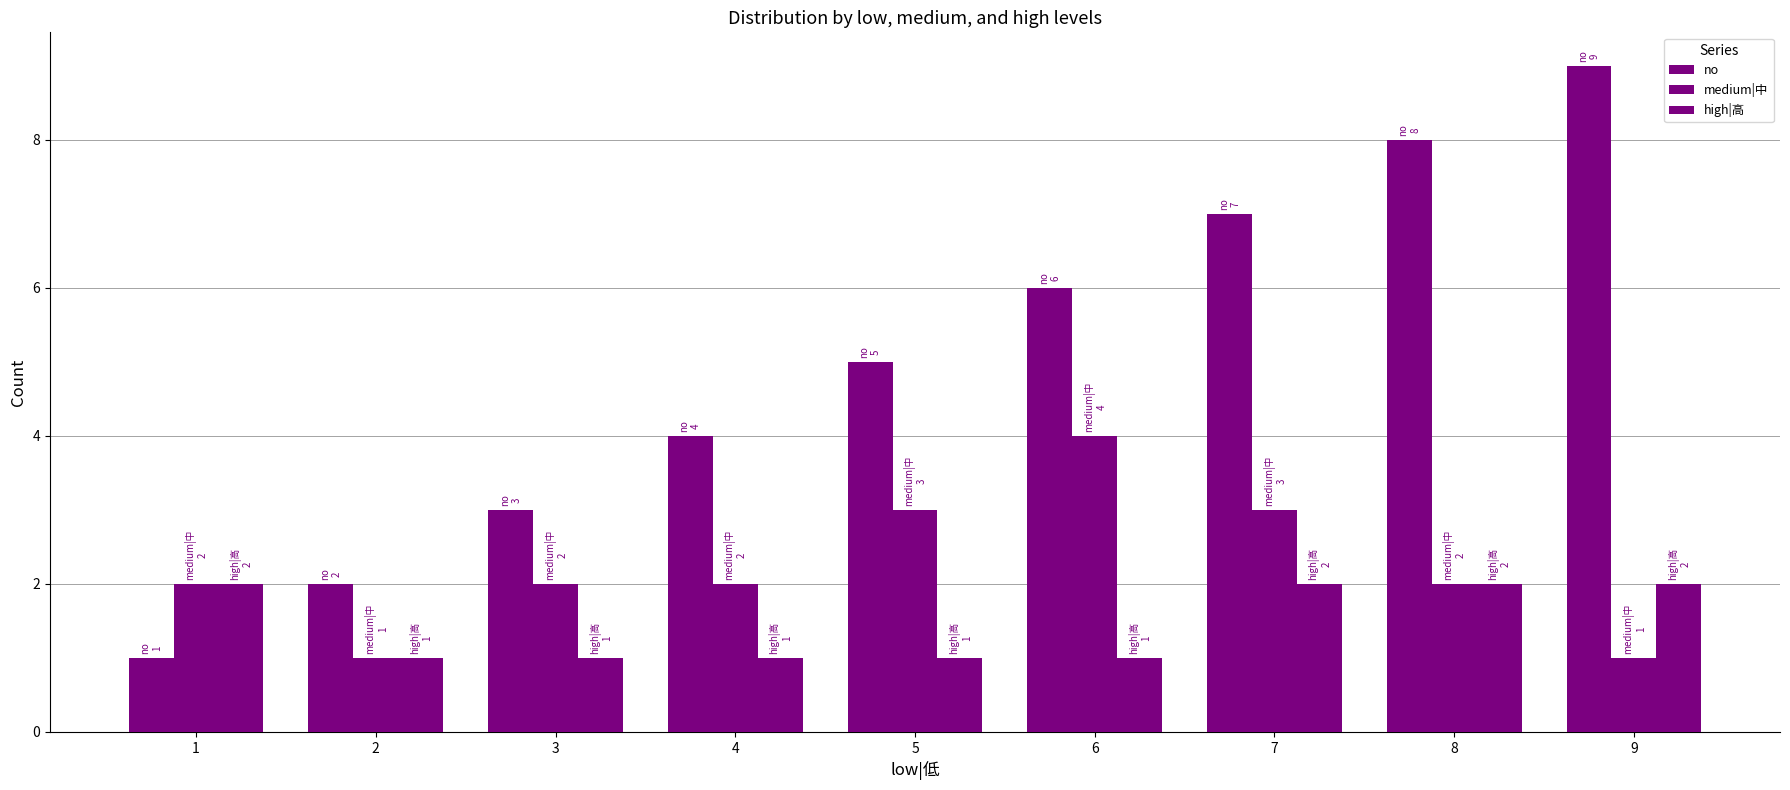

Reading left to right, what are all the values shown in this chart?

no: 1	2	3	4	5	6	7	8	9
medium|中: 2	1	2	2	3	4	3	2	1
high|高: 2	1	1	1	1	1	2	2	2